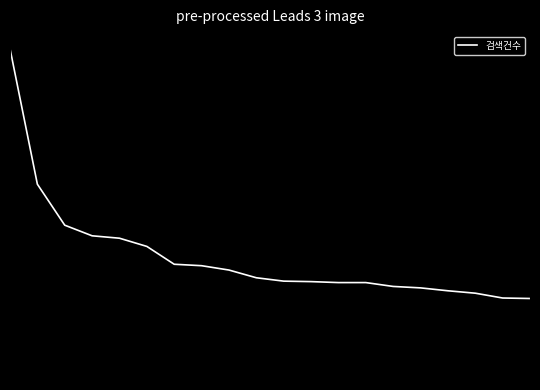

Does the chart have visible grid lines?

No